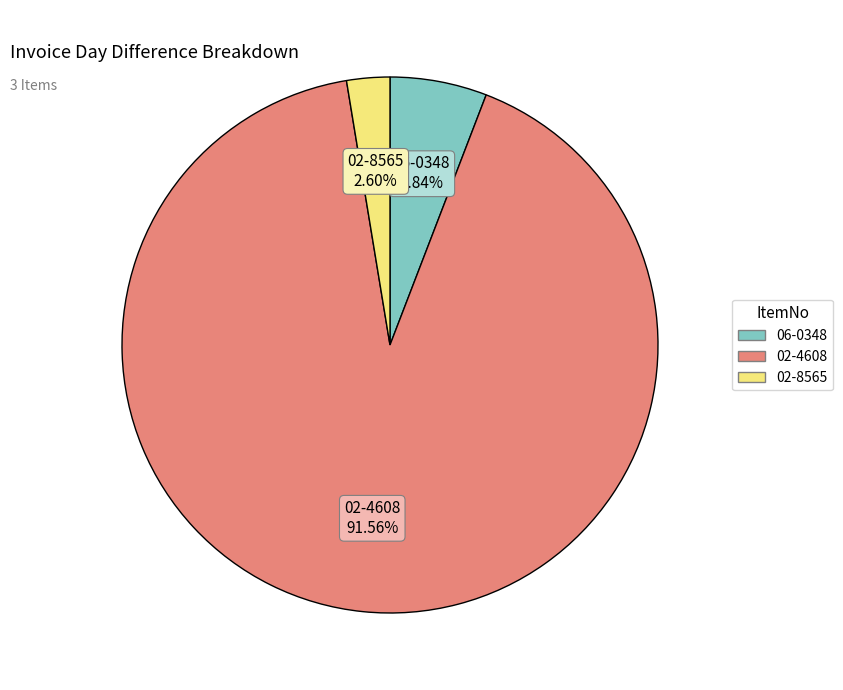

What is the largest slice in the pie chart?

02-4608